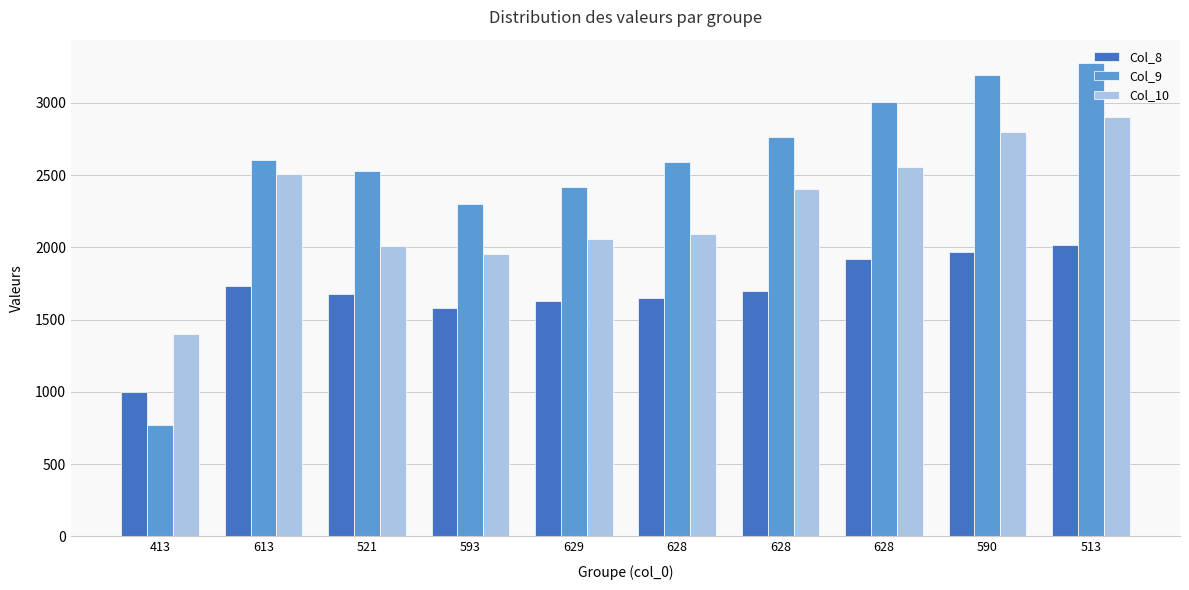

How many series are shown in this chart?

3